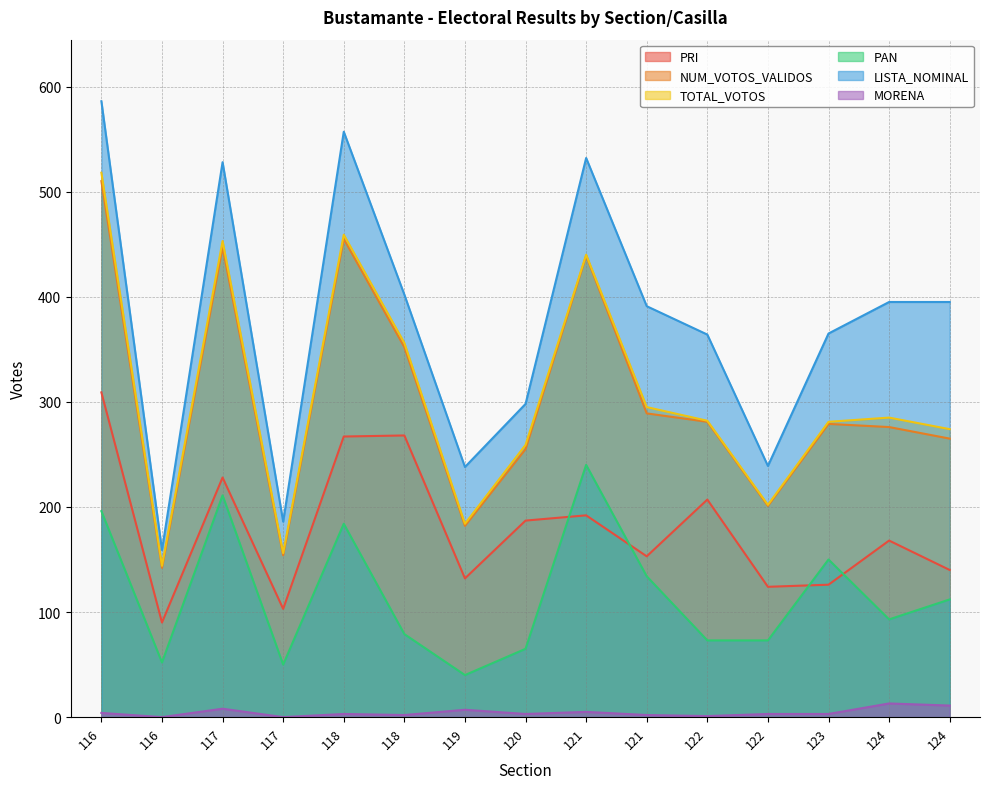

True or false: PAN and LISTA_NOMINAL cross at least once.

False